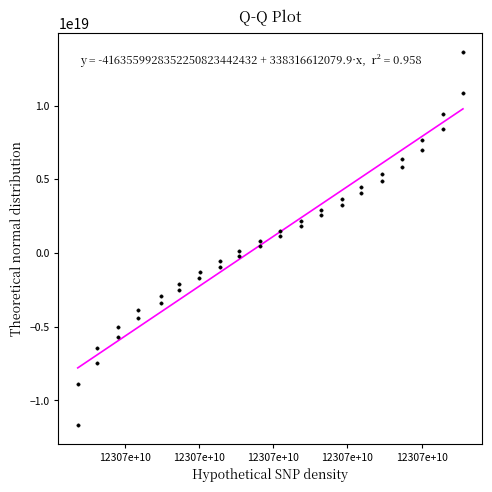

What is the range of X values (max minus min)?

51950333